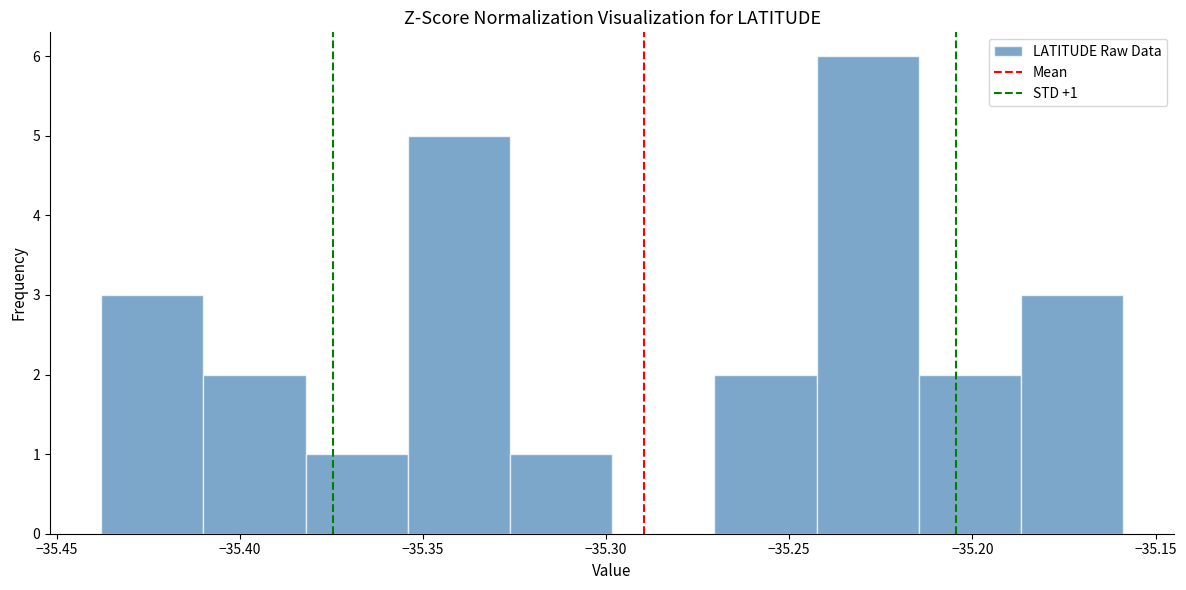

Over which range of the x-axis is the bar tallest?

-35.245 to -35.215